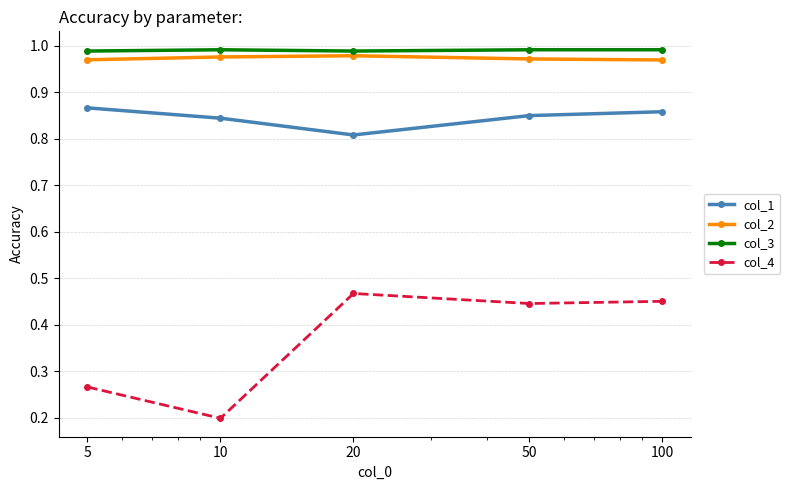

True or false: col_2 and col_3 intersect in this chart.

False